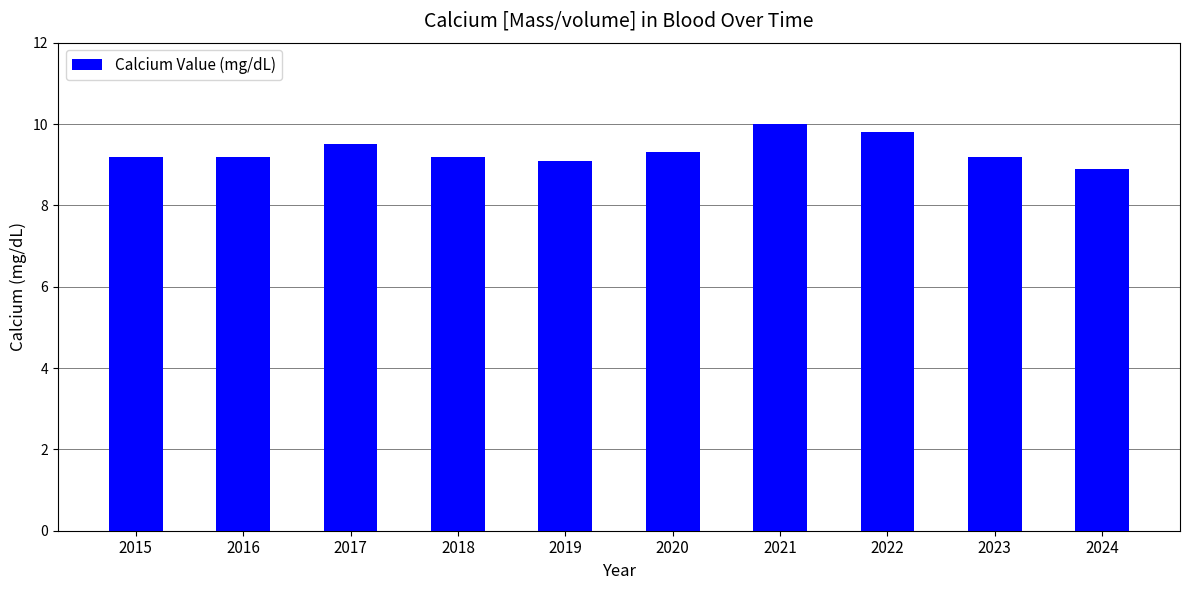

Is it true that the value at 2019 is 4.7?

False